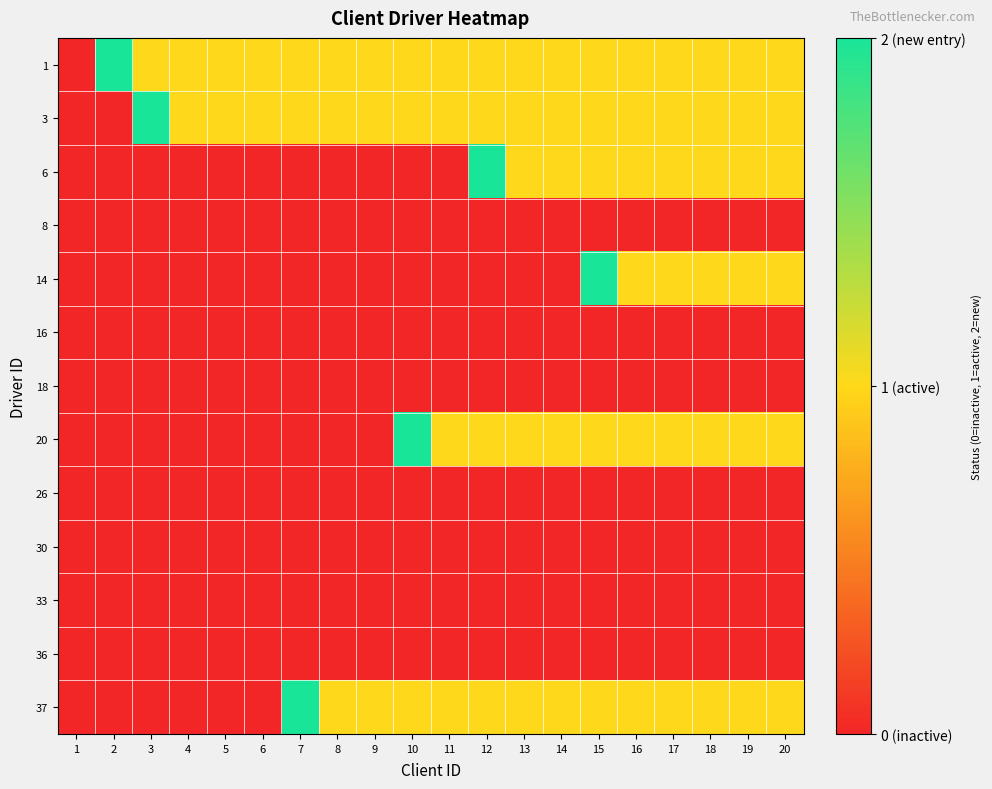

Rank the series at 1 from lowest to highest value.

1, 3, 6, 8, 14, 16, 18, 20, 26, 30, 33, 36, 37